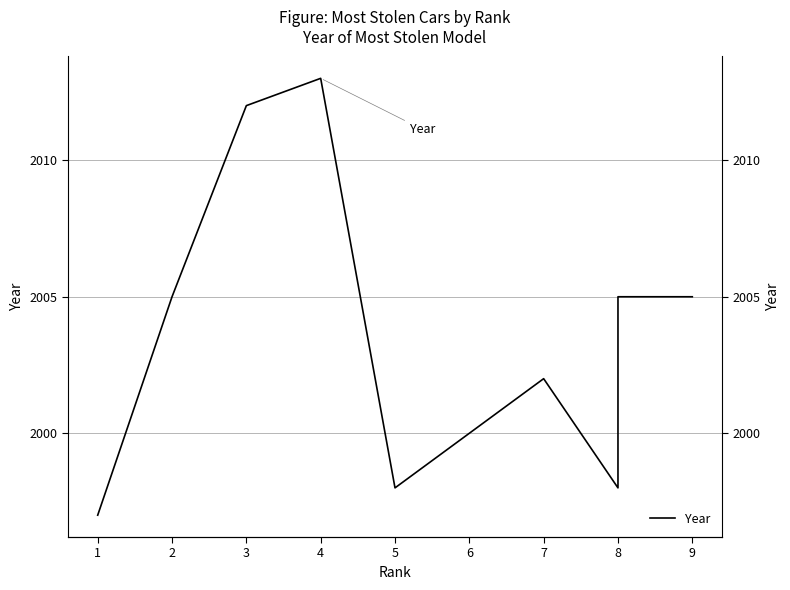

How many lines are shown in the chart?

1